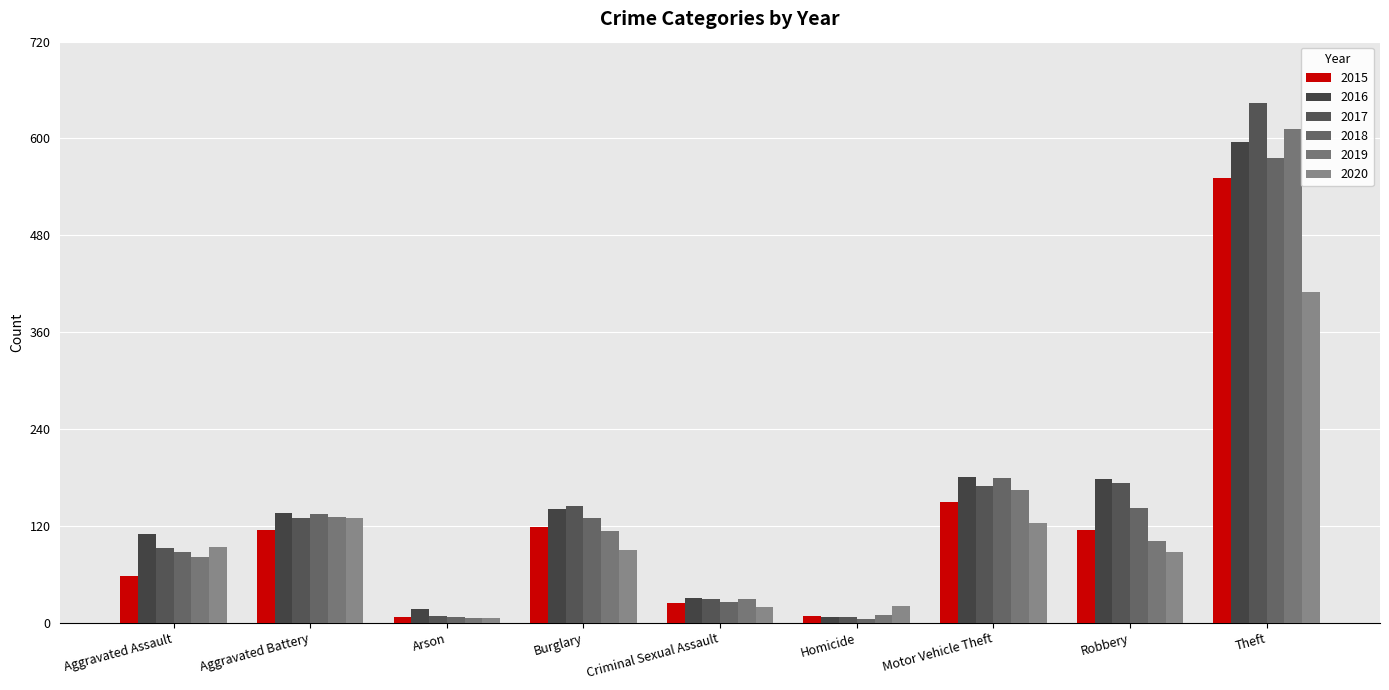

Which series has the largest total across all categories?

2017